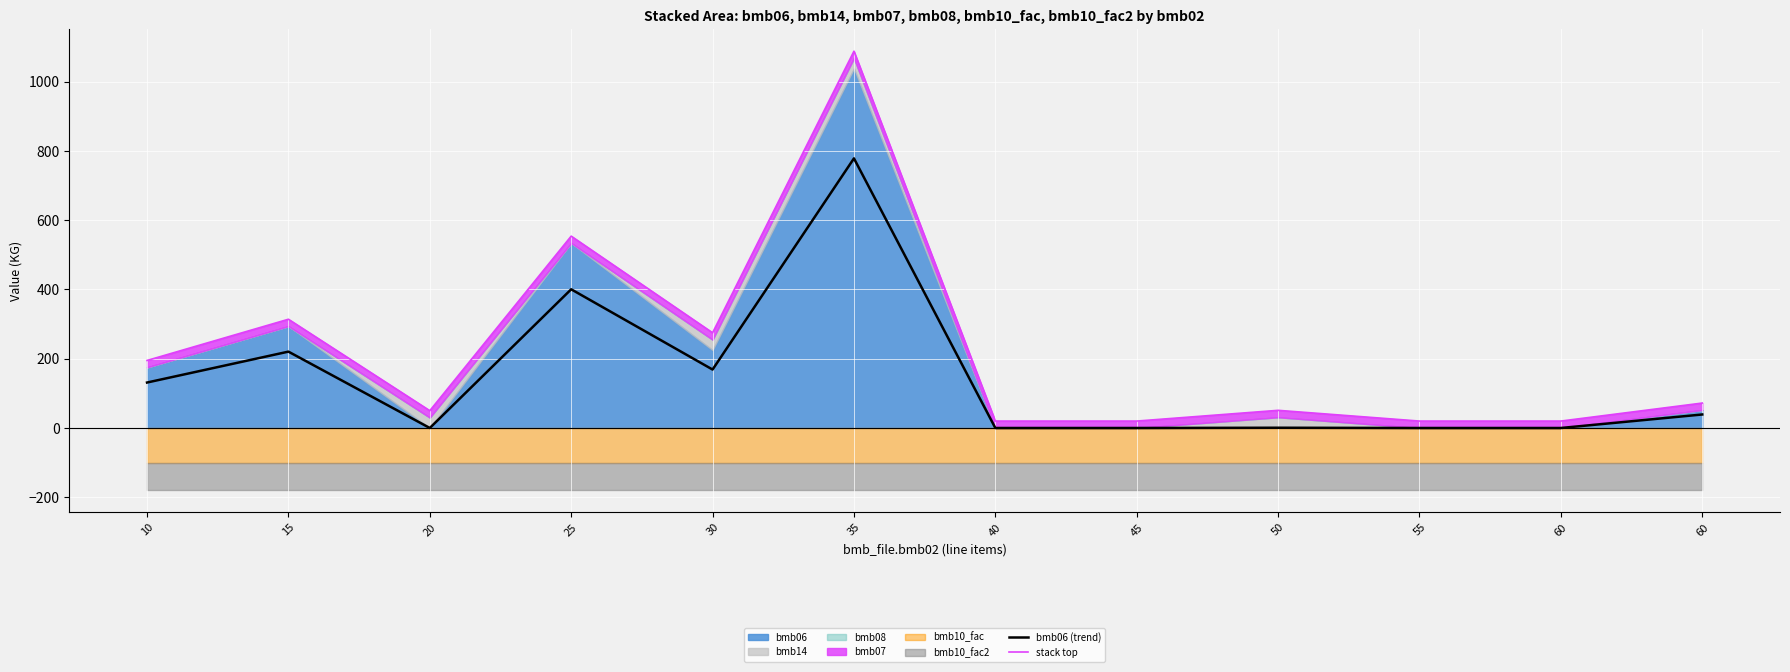

True or false: bmb06 (trend) and stack top intersect in this chart.

False